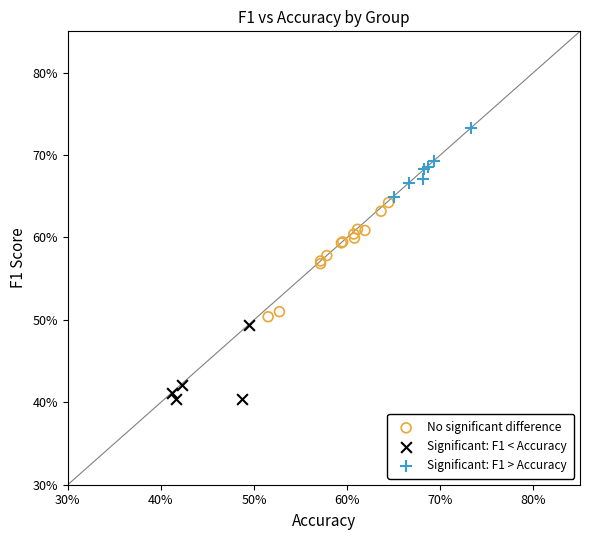

Which series has the largest Y range (max minus min)?

No significant difference